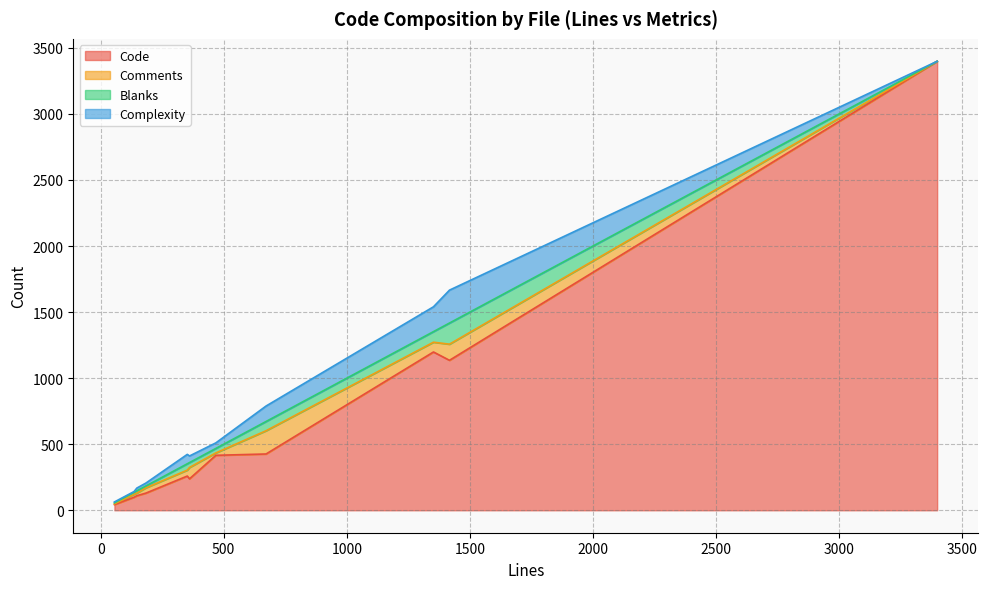

Is it true that Blanks equals 48 at 352?

True